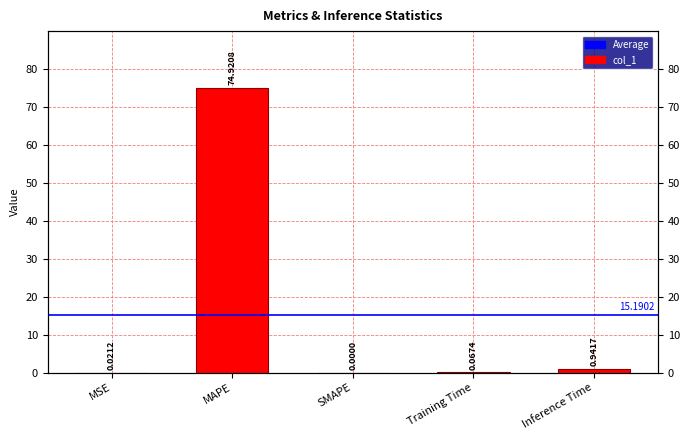

The chart shows a value of 0.0 at MSE. True or false?

True